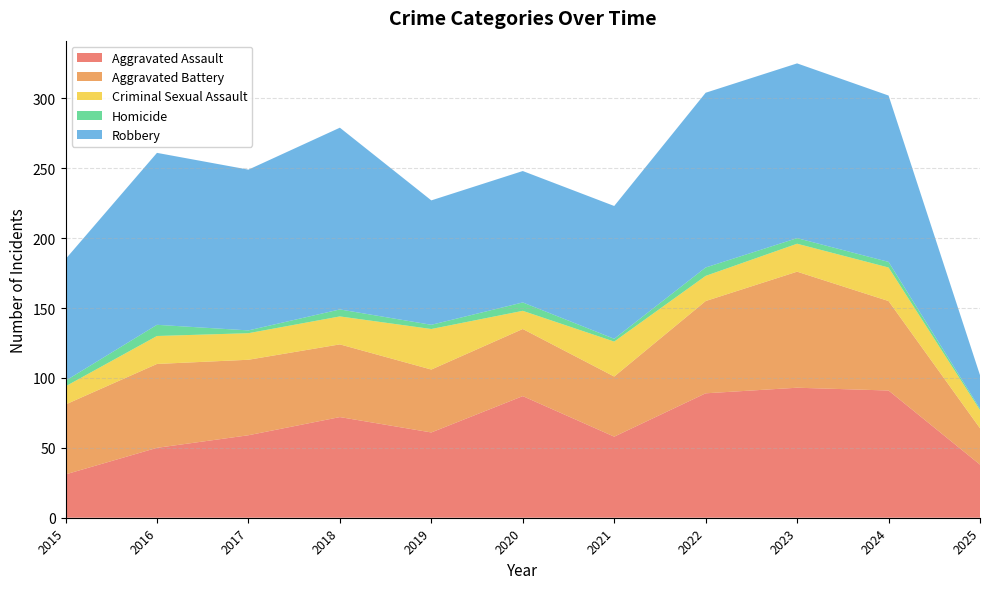

Reading right to left, extract all data points from this chart.

Aggravated Assault: 2025=38	2024=91	2023=93	2022=89	2021=58	2020=87	2019=61	2018=72	2017=59	2016=50	2015=31
Aggravated Battery: 2025=26	2024=64	2023=83	2022=66	2021=43	2020=48	2019=45	2018=52	2017=54	2016=60	2015=50
Criminal Sexual Assault: 2025=13	2024=24	2023=20	2022=18	2021=25	2020=13	2019=29	2018=20	2017=19	2016=20	2015=13
Homicide: 2025=1	2024=4	2023=4	2022=6	2021=2	2020=6	2019=3	2018=5	2017=2	2016=8	2015=4
Robbery: 2025=24	2024=119	2023=125	2022=125	2021=95	2020=94	2019=89	2018=130	2017=115	2016=123	2015=87